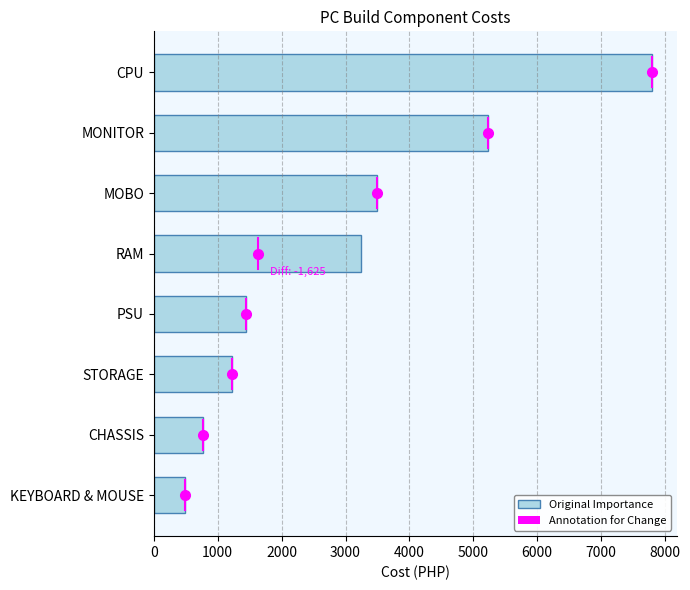

What is the ratio of the value at STORAGE to the value at CHASSIS?

1.6